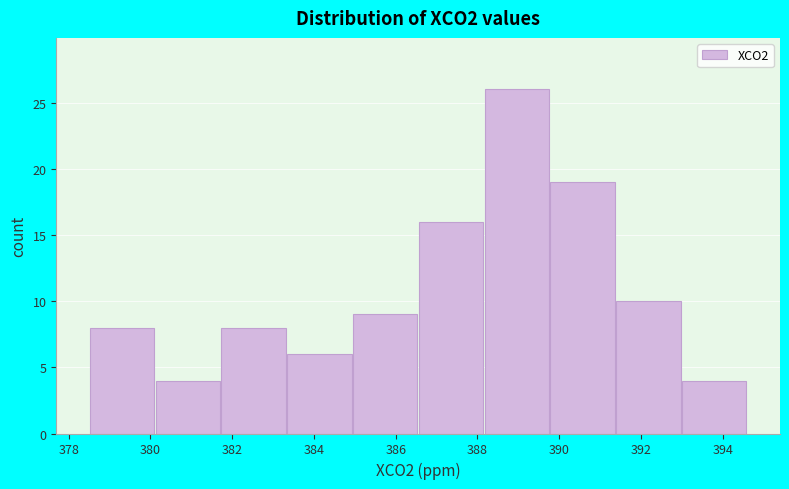

Which range on the x-axis has the tallest bar?

388.2 to 389.8